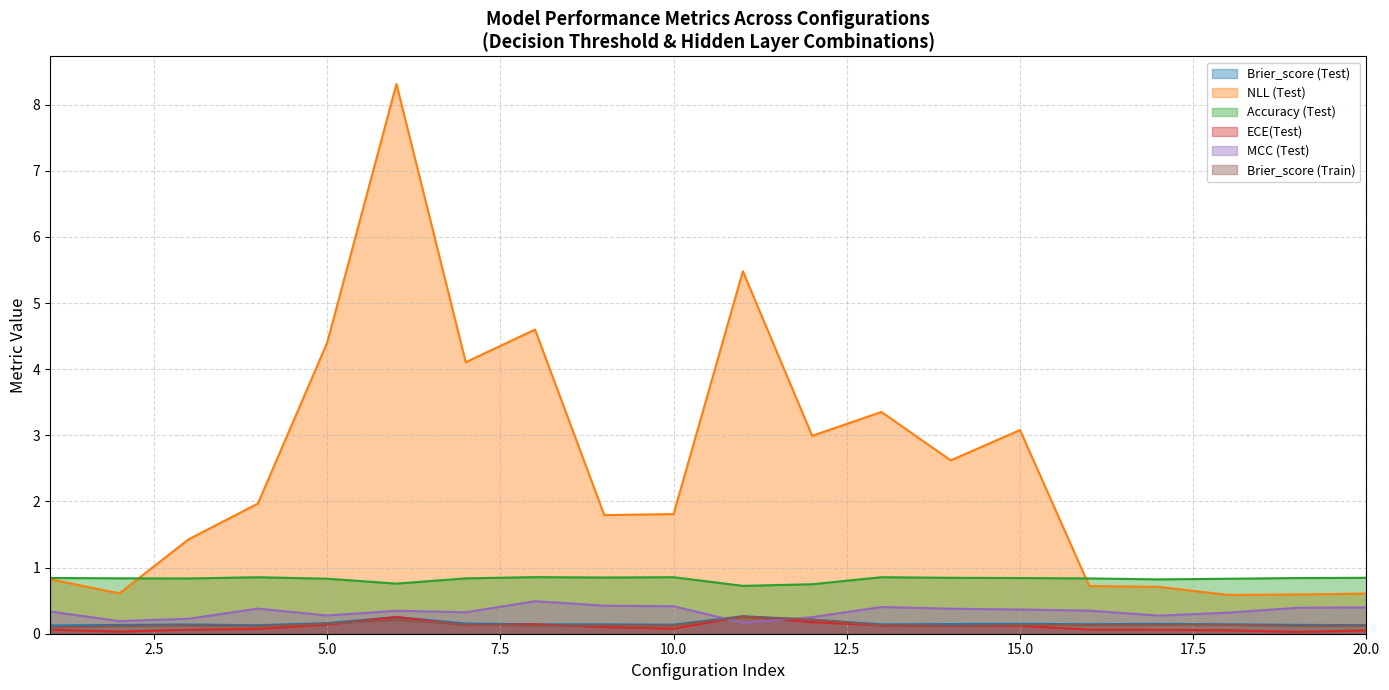

True or false: Accuracy (Test) has a value of 0.8 at 16.

True